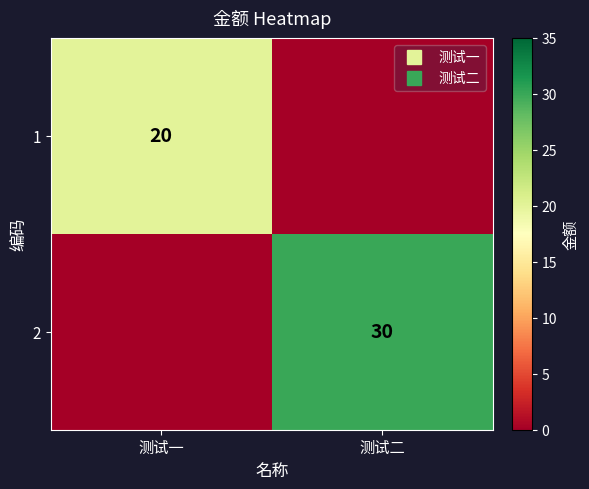

How many data points in 1 are less than 20?

1